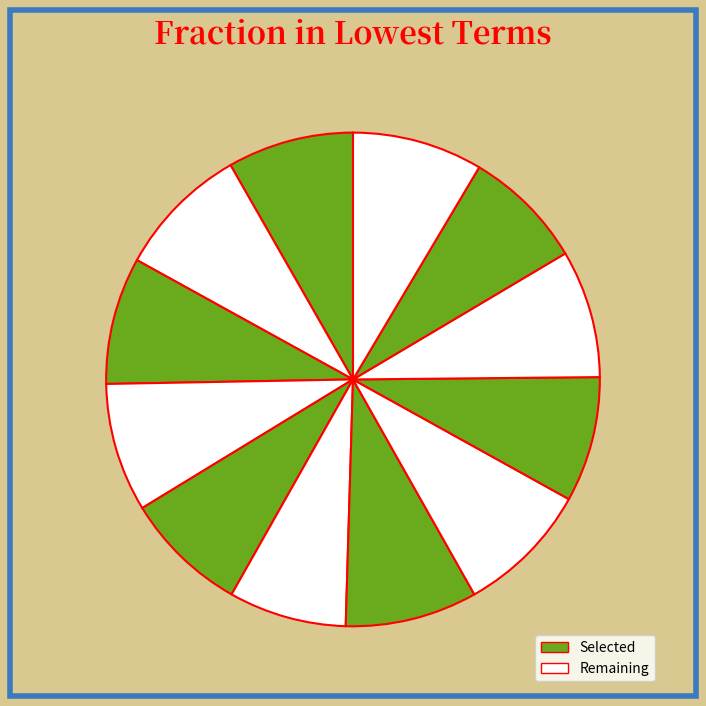

Count the number of slices in the pie.

12